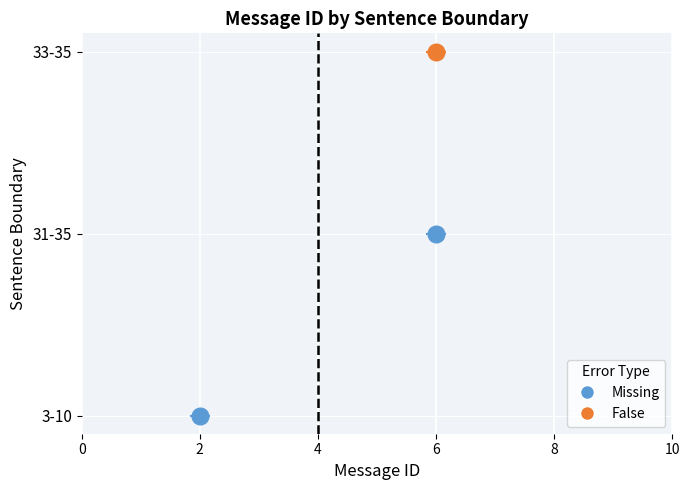

Between 33-35 and 31-35, which is larger?

33-35